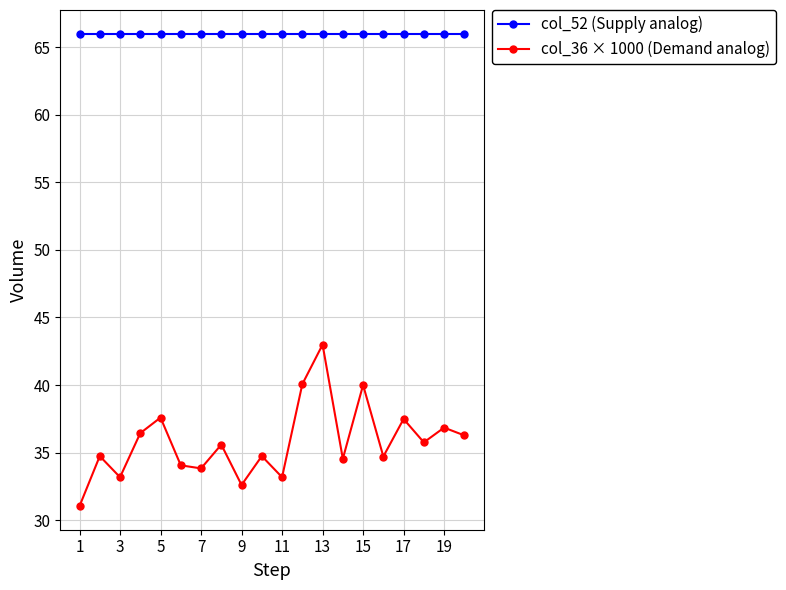

What is the maximum value for col_36 × 1000 (Demand analog)?

43.0